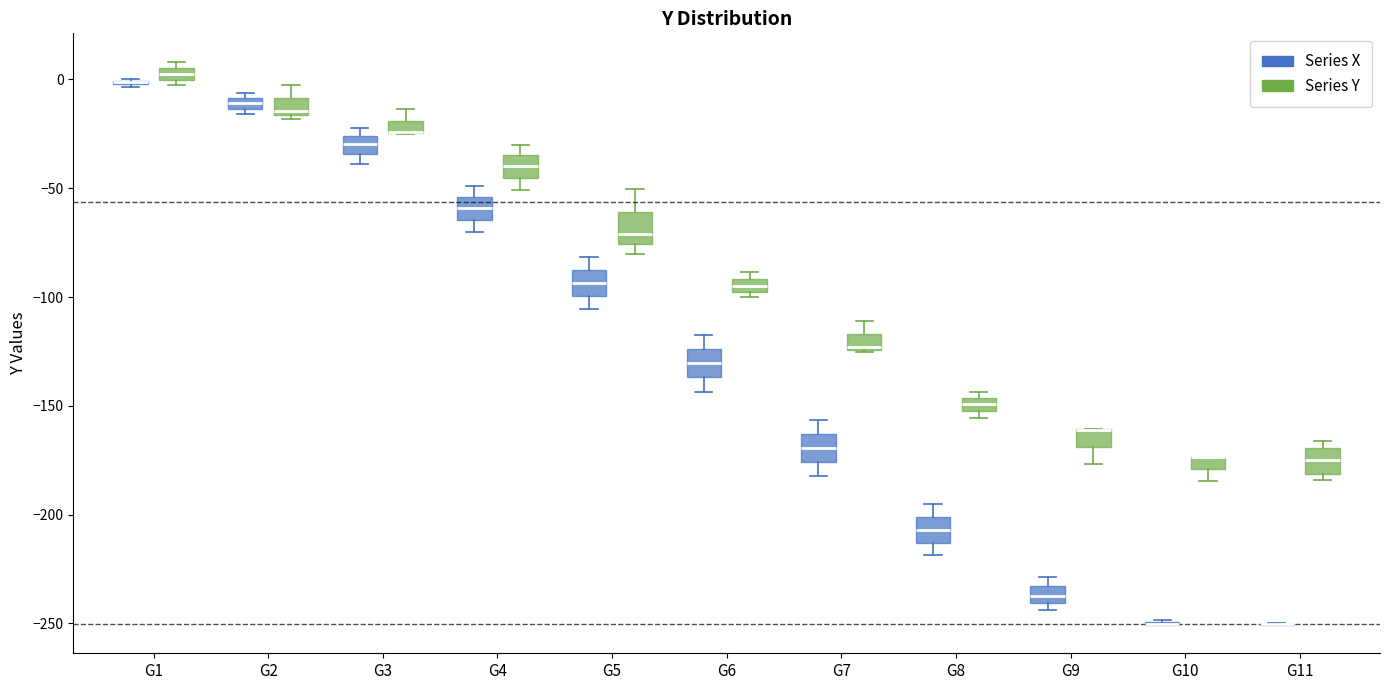

Where does the upper whisker of the box for G2 (Series Y) end on the y-axis? The values are not printed on the chart, so give them approximately, as read against the axis.

-5